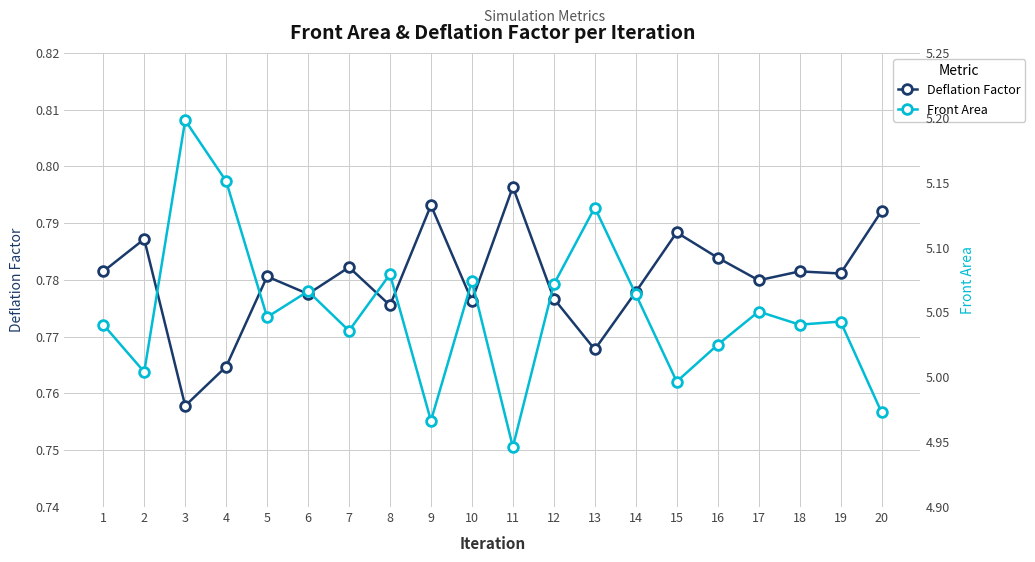

What is the approximate value of Front Area at 7?

5.0